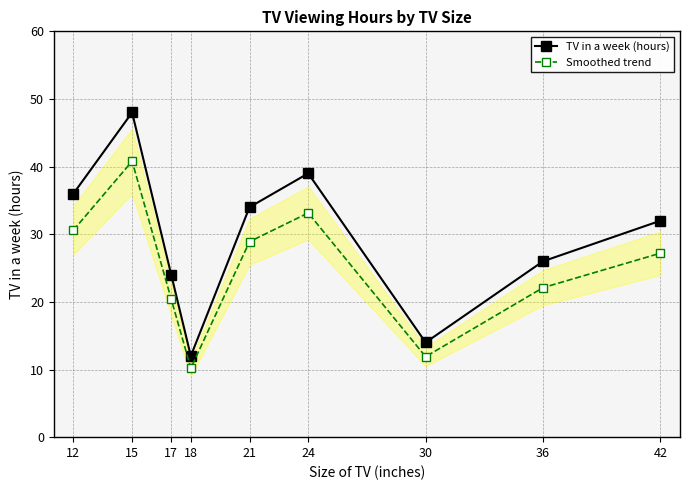

At which category does TV in a week (hours) reach its first local peak?

15